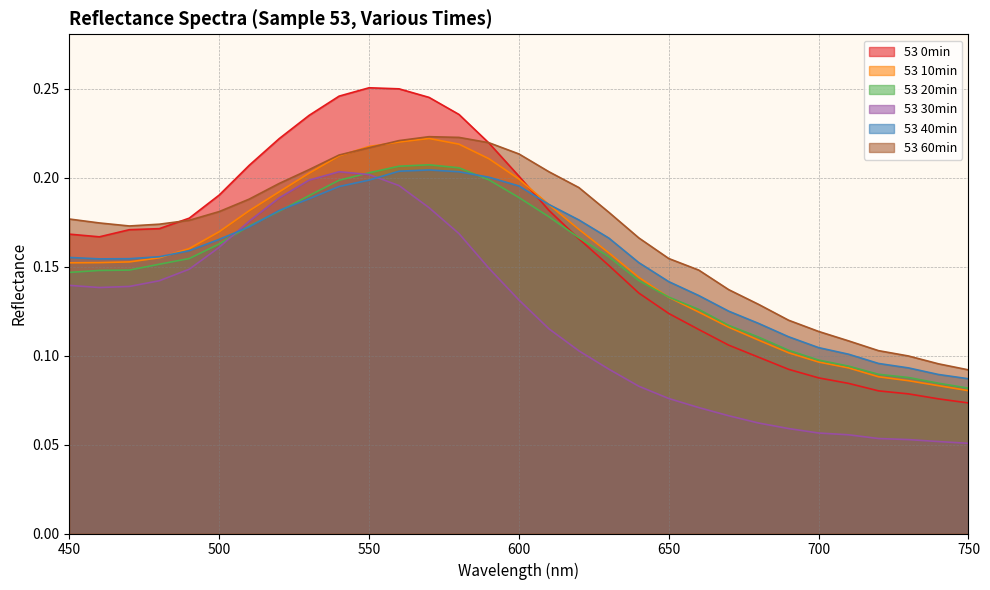

What is the maximum value shown in the chart?

0.3